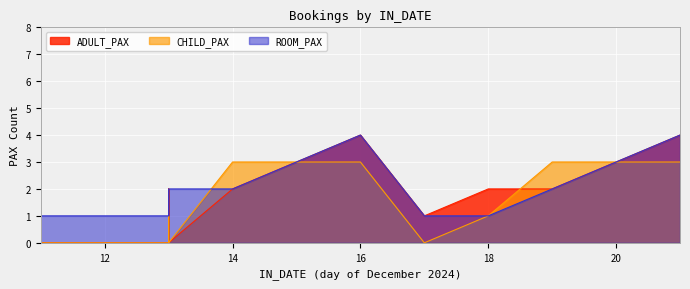

How many data points in ROOM_PAX are less than 2?

6